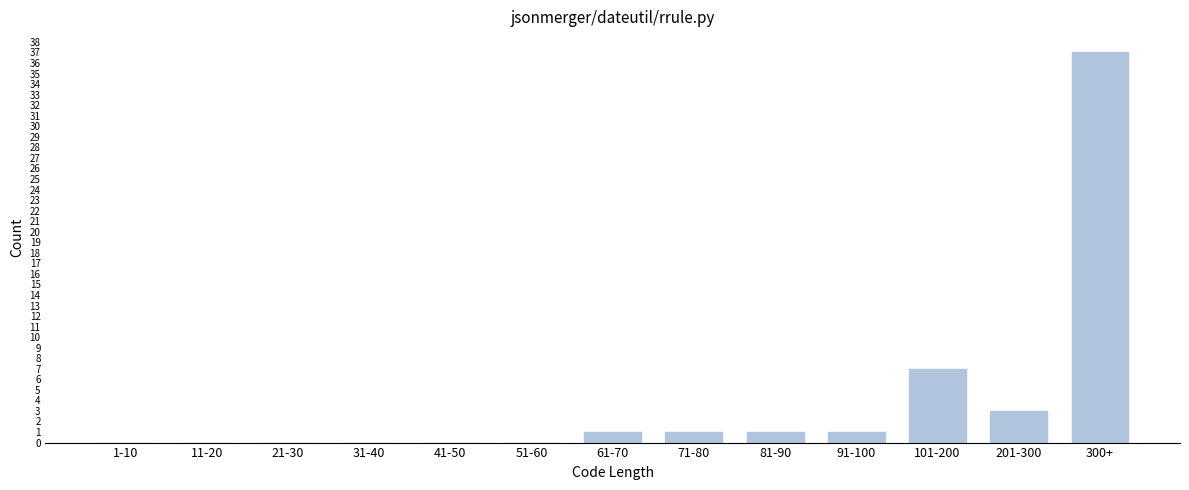

Reading left to right, what are all the values shown in this chart?

1-10=0	11-20=0	21-30=0	31-40=0	41-50=0	51-60=0	61-70=1	71-80=1	81-90=1	91-100=1	101-200=7	201-300=3	300+=37